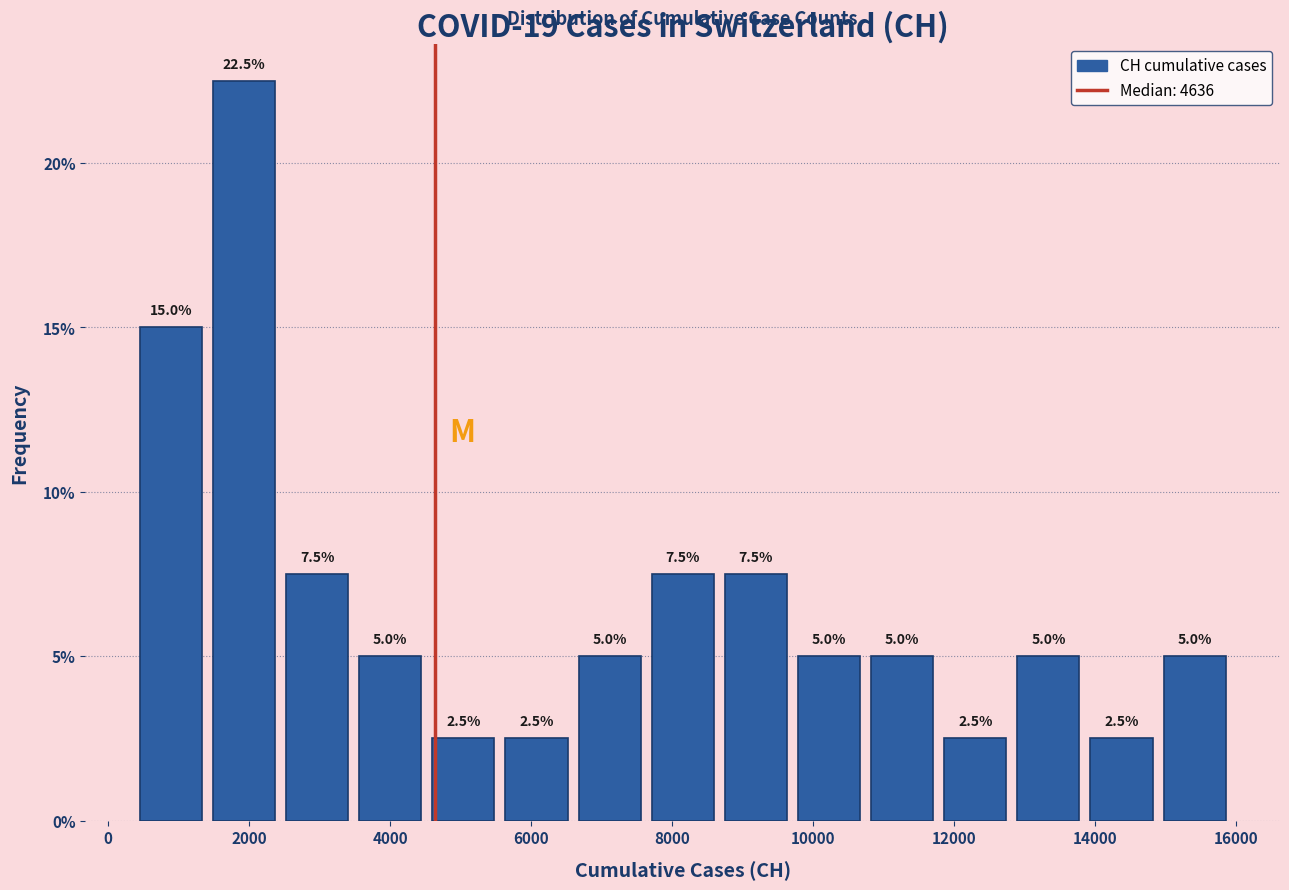

What is the height of the bar covering 4600 to 5600 on the x-axis? The bar edges are not printed on the chart, so give them approximately, as read against the axis.

2.5